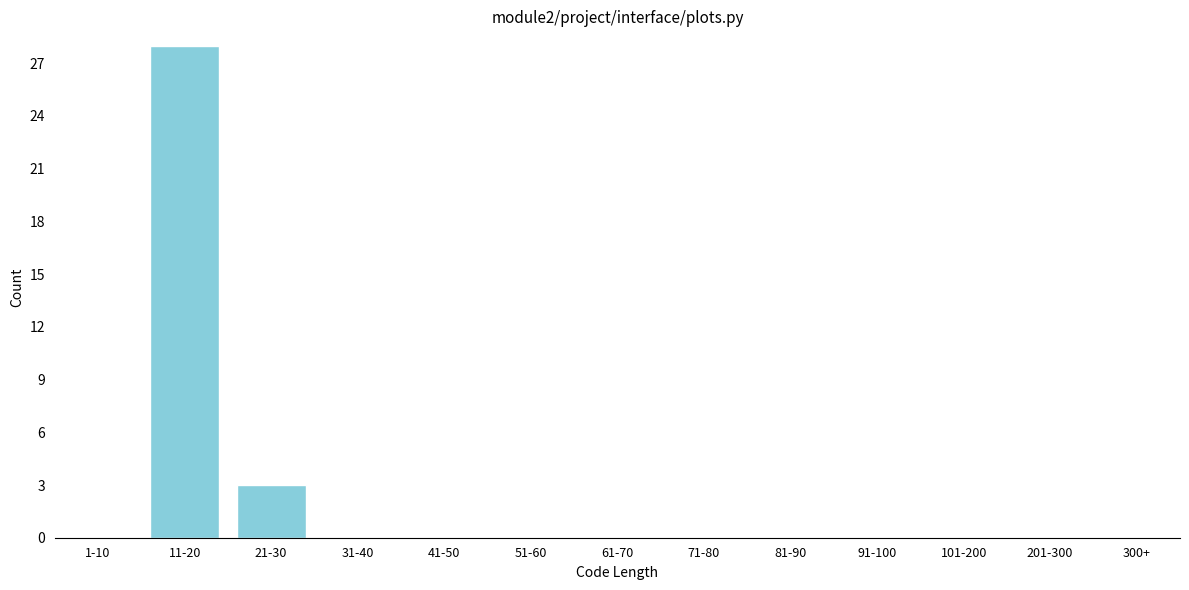

Reading left to right, transcribe all the data shown in this chart.

1-10=0	11-20=28	21-30=3	31-40=0	41-50=0	51-60=0	61-70=0	71-80=0	81-90=0	91-100=0	101-200=0	201-300=0